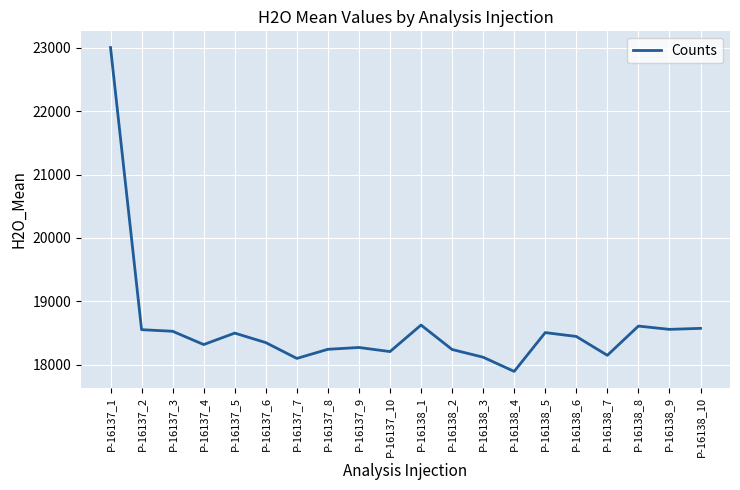

What is the average value?

18587